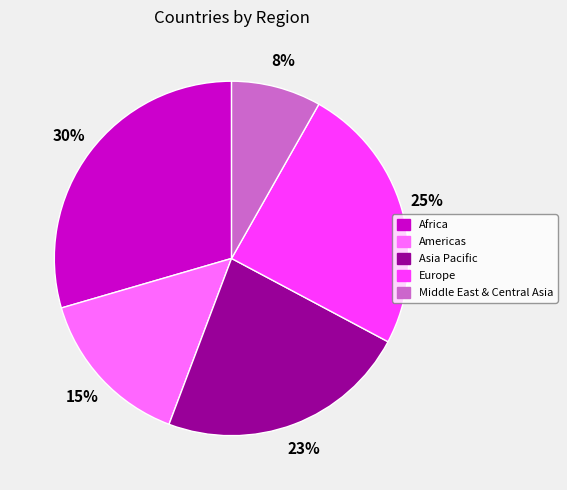

How many segments does this pie chart have?

5